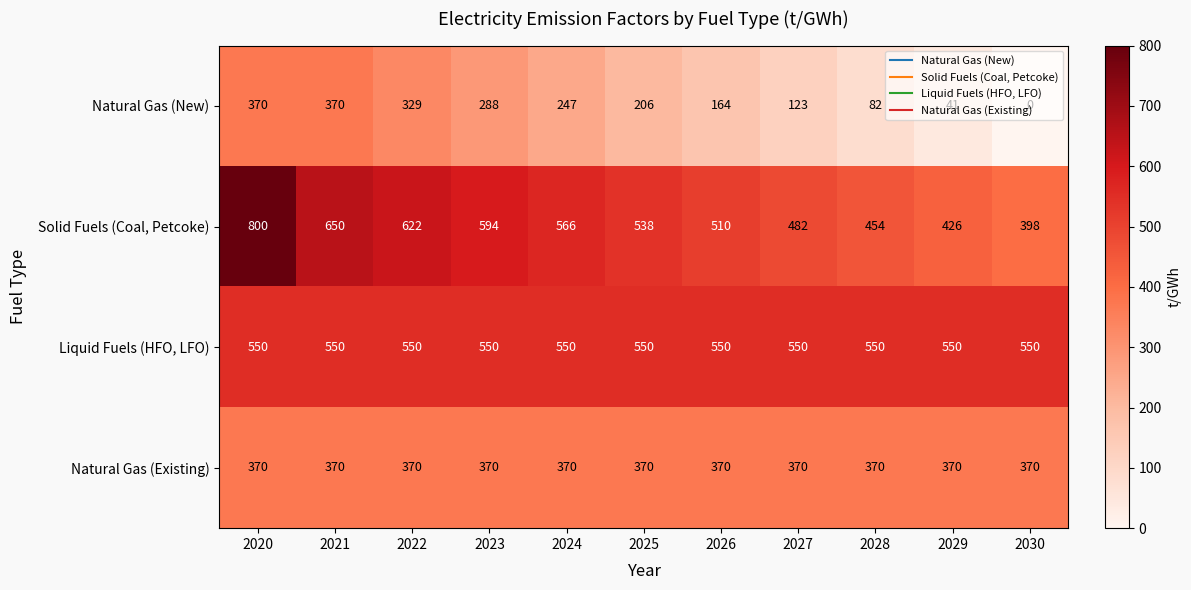

Is the value of Natural Gas (New) at 2026 greater than the value of Solid Fuels (Coal, Petcoke) at 2024?

No